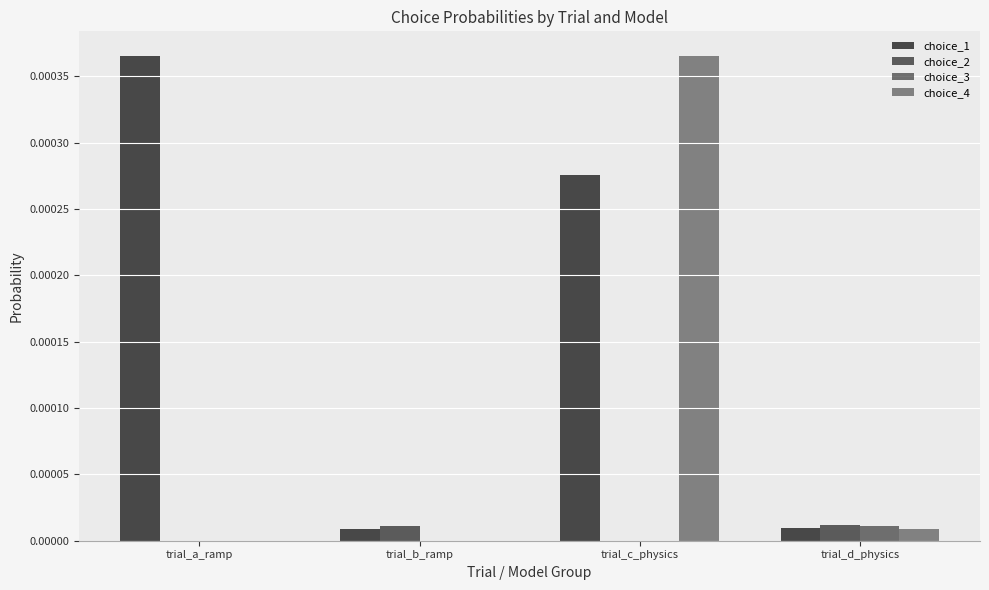

Is the value of choice_1 at trial_a_ramp greater than the value of choice_4 at trial_d_physics?

Yes